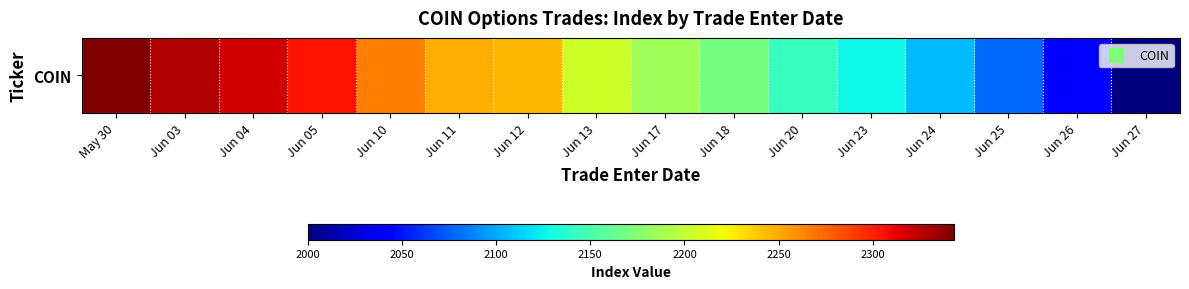

Reading left to right, what are all the values shown in this chart?

2343	2327	2318	2305	2266	2248	2244	2206	2187	2169	2143	2127	2106	2078	2042	2000